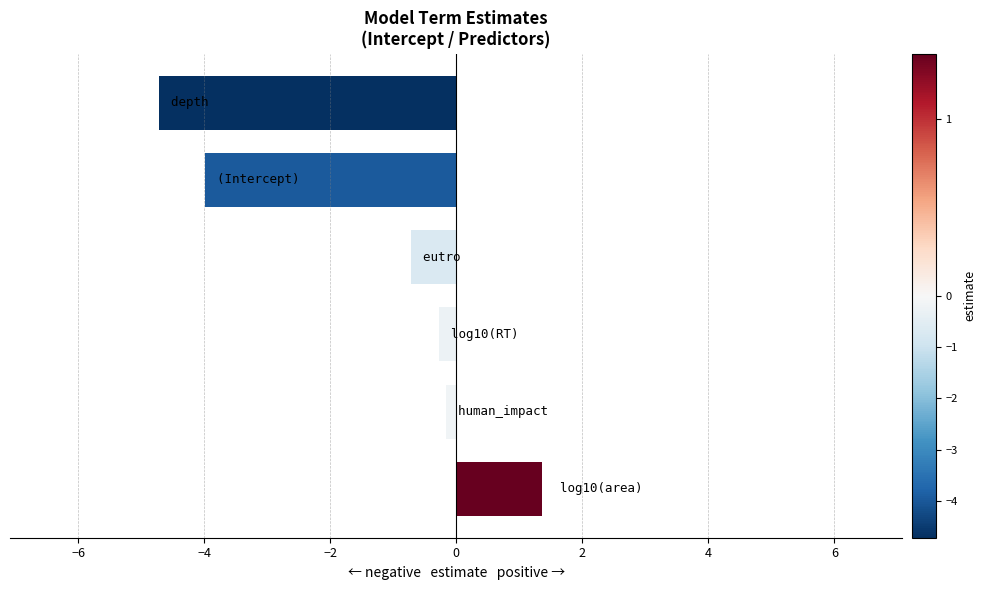

Does the chart contain any negative values?

Yes